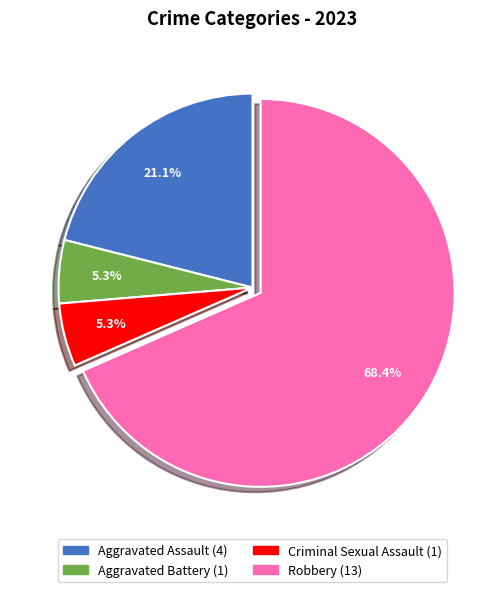

Does any single category account for the majority?

Yes